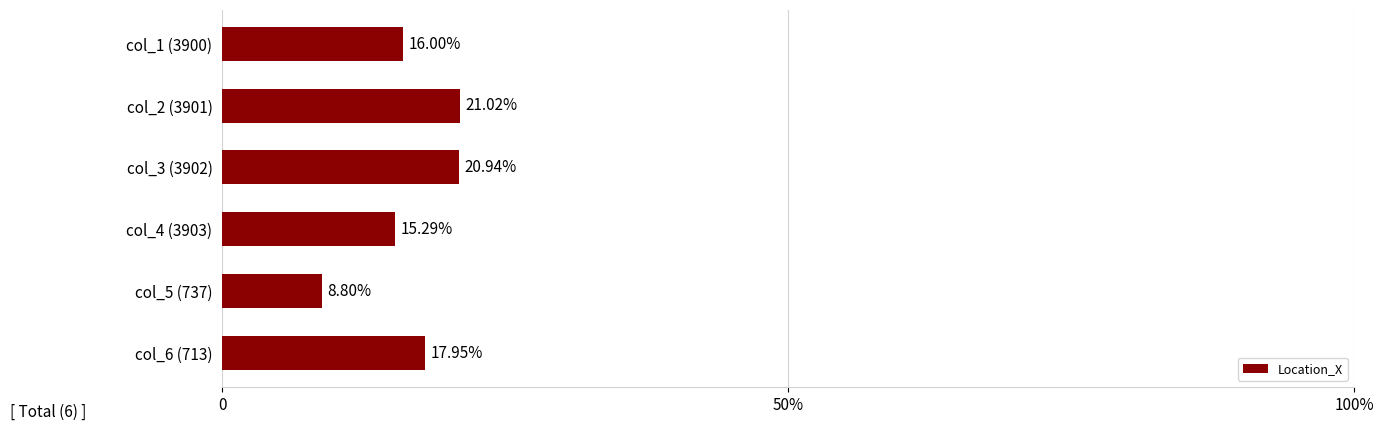

Rank the categories by value from highest to lowest.

col_2 (3901), col_3 (3902), col_6 (713), col_1 (3900), col_4 (3903), col_5 (737)